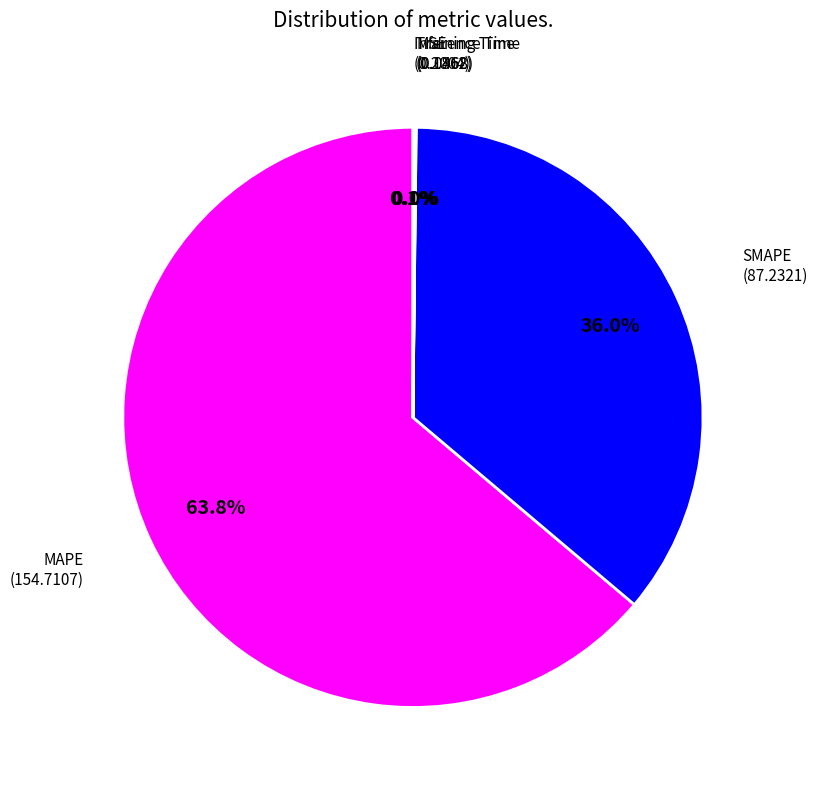

Is there any slice that represents more than half of the pie?

Yes